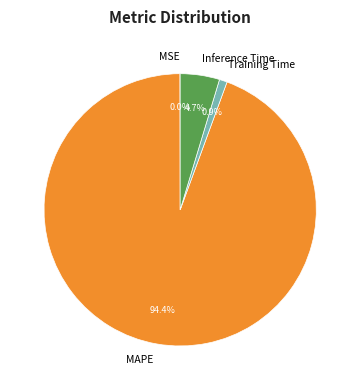

Is there any slice that represents more than half of the pie?

Yes